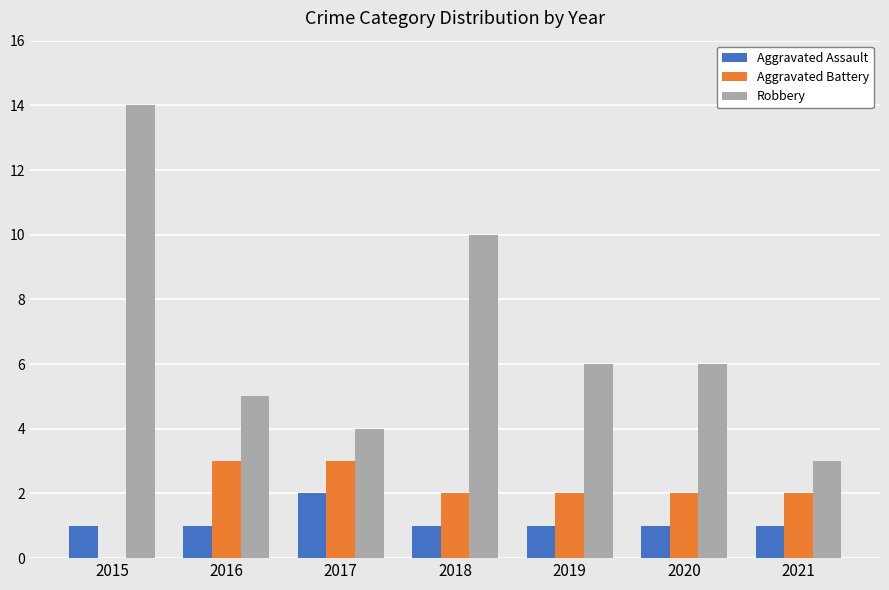

How many groups of bars are there?

7